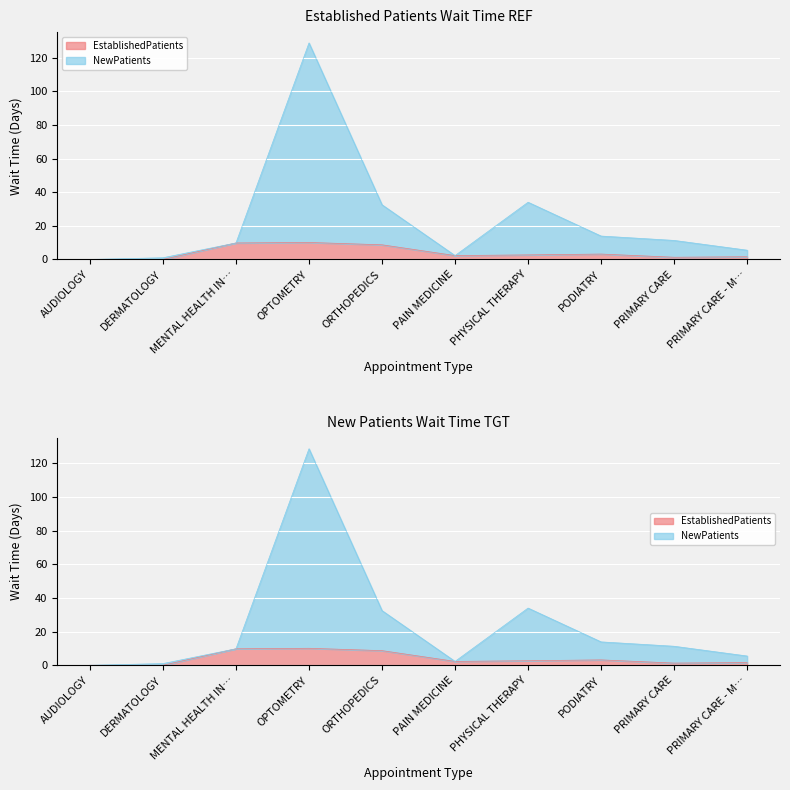

How many data points in EstablishedPatients are above 2?

6